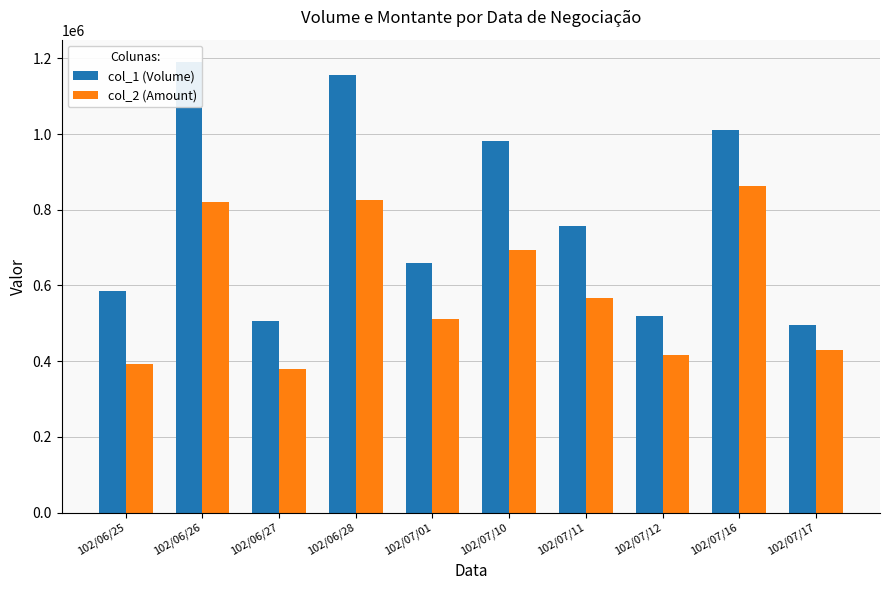

What is the minimum value for col_1 (Volume)?

495000